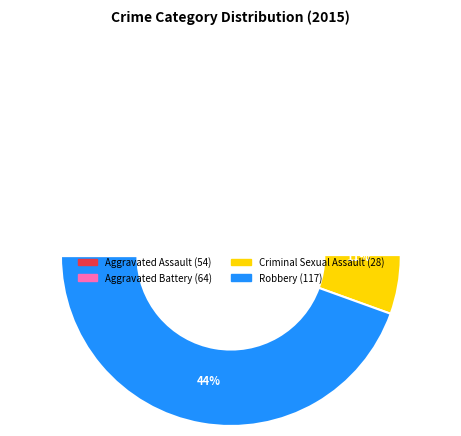

The Robbery slice represents 44% of the pie. True or false?

True